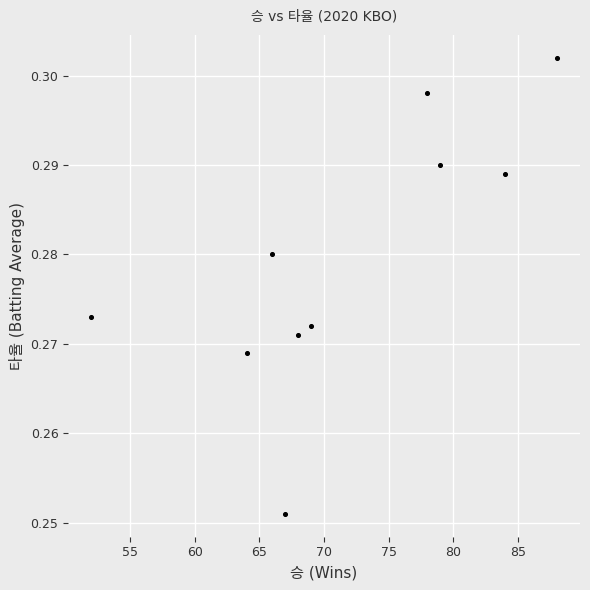

What is the average X value?

71.5